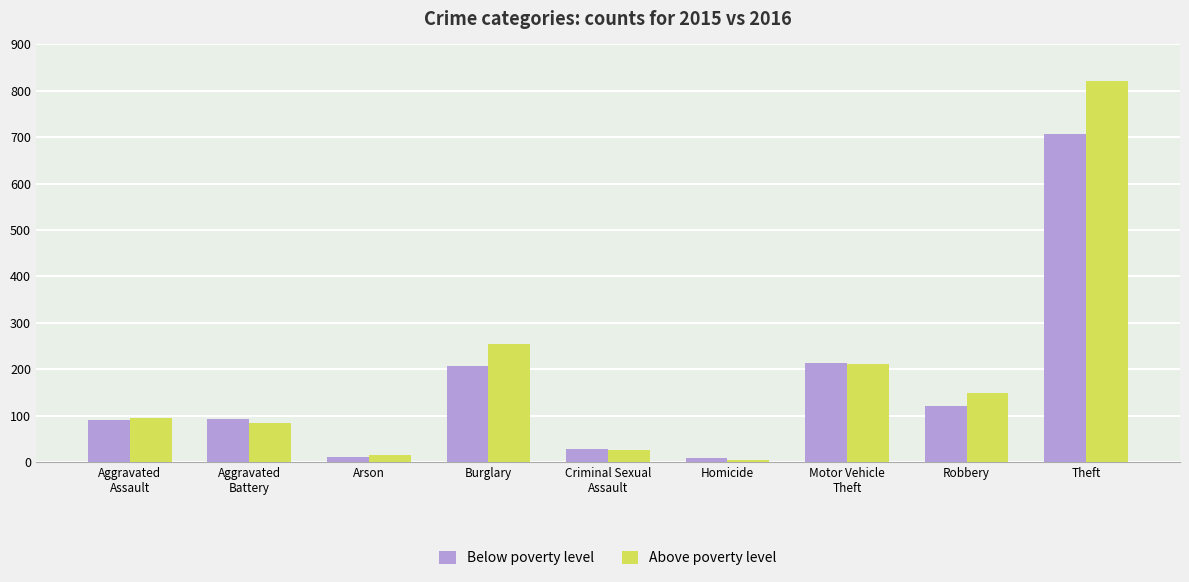

What is the greatest value displayed?

822